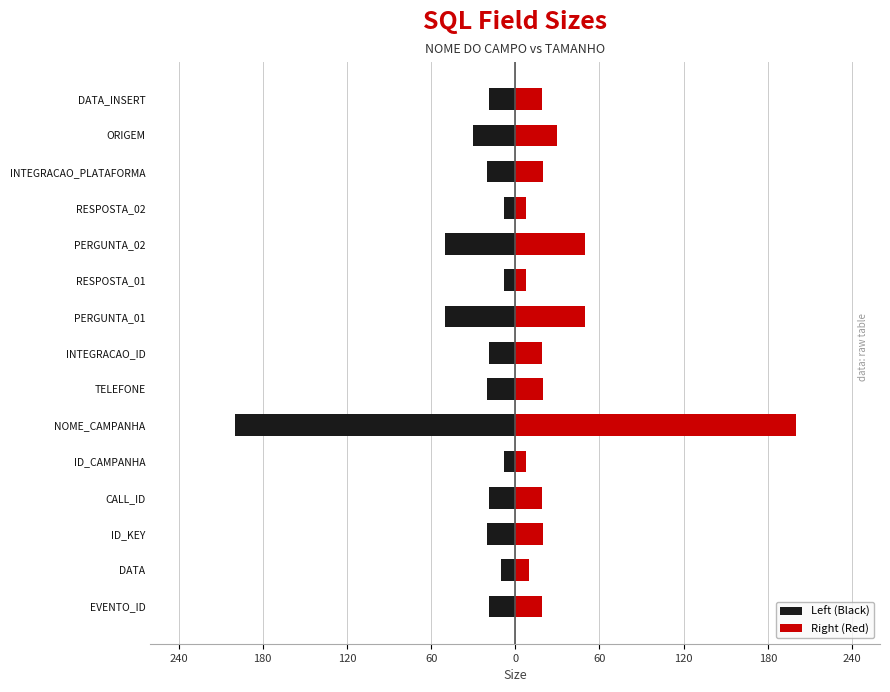

Reading left to right, list all the values displayed in this chart.

Left (Black): -19	-10	-20	-19	-8	-200	-20	-19	-50	-8	-50	-8	-20	-30	-19
Right (Red): 19	10	20	19	8	200	20	19	50	8	50	8	20	30	19